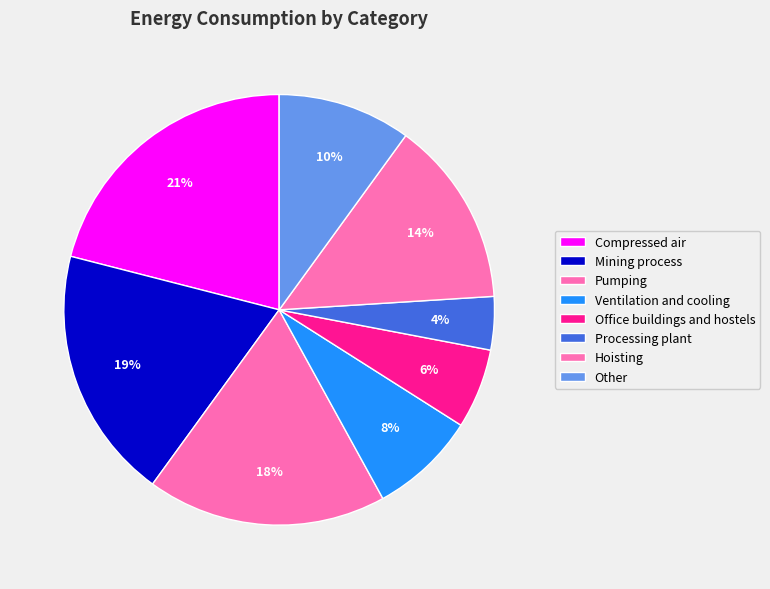

What portion of the pie excludes Compressed air?

79.0%